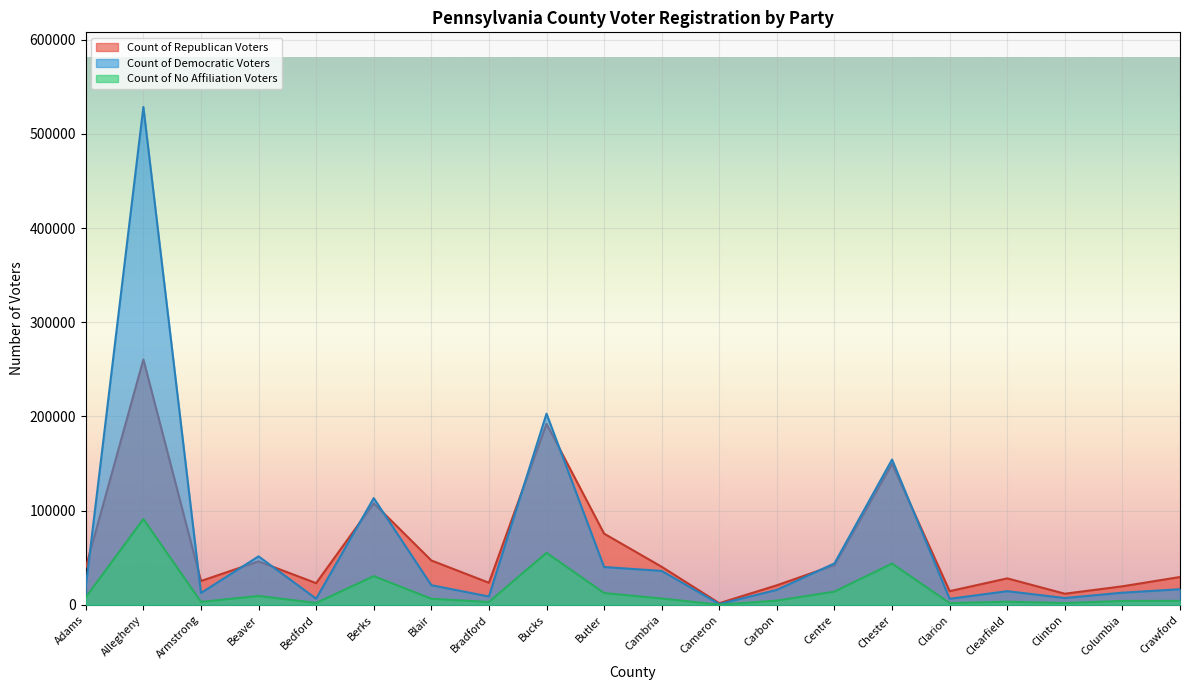

Which series changed the most between Adams and Armstrong?

Count of Republican Voters